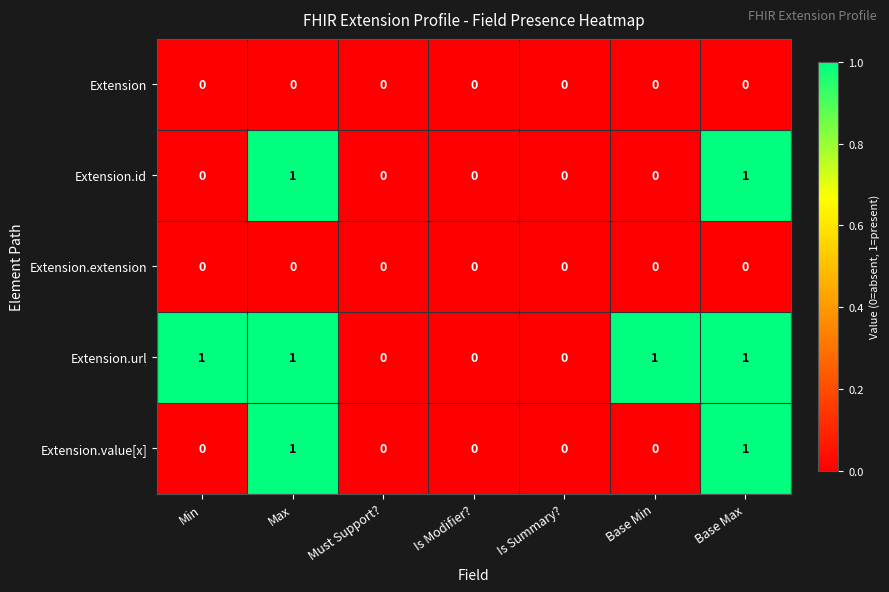

Is the value of Extension.url at Base Min greater than the value of Extension at Base Max?

Yes